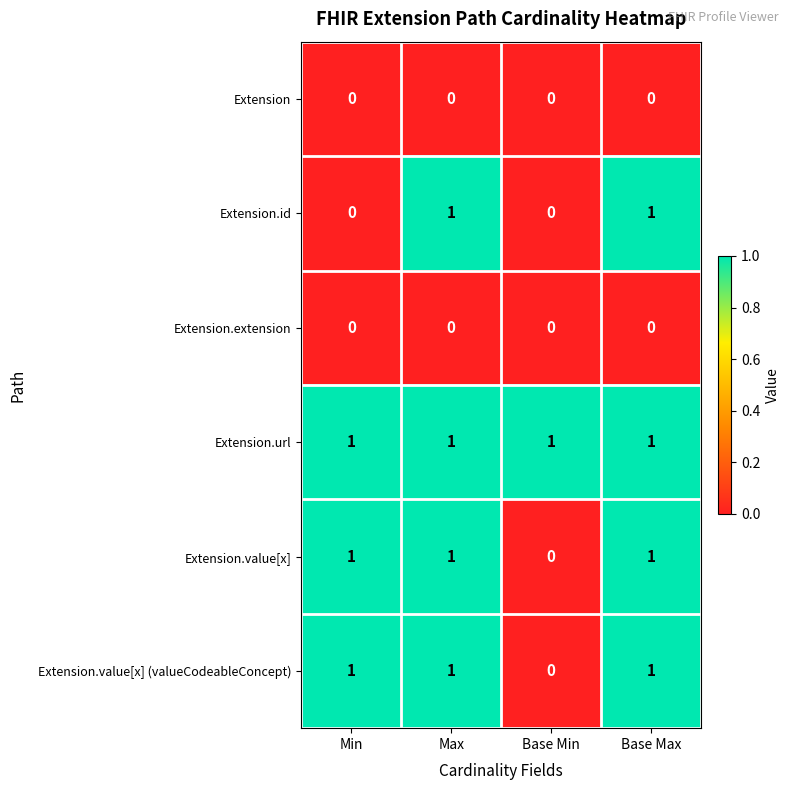

Which series has the largest total across all categories?

Extension.url